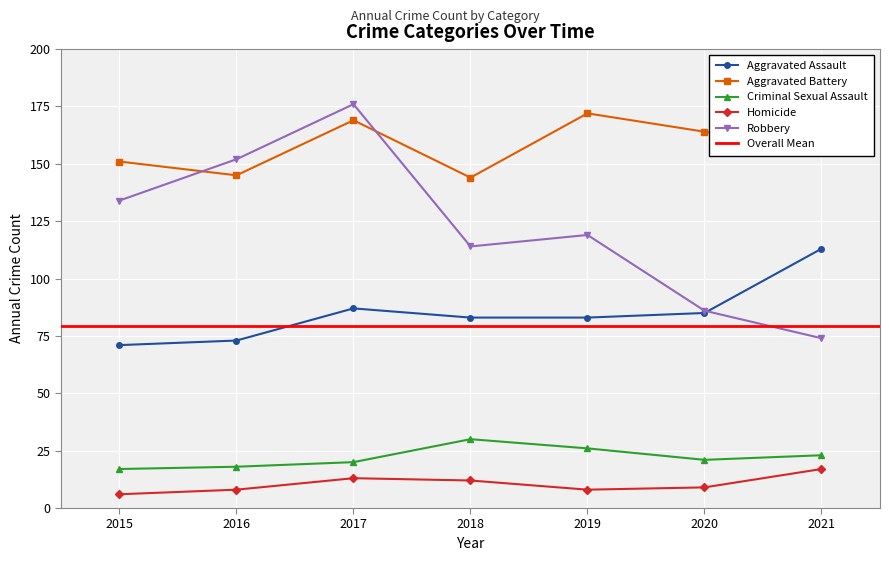

True or false: Aggravated Assault and Aggravated Battery intersect in this chart.

False